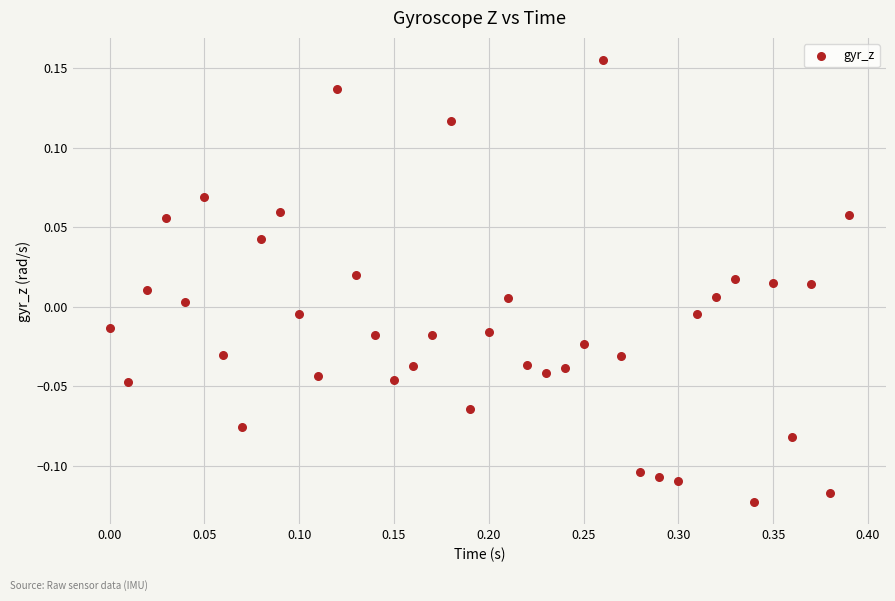

What is the range of X values (max minus min)?

0.4